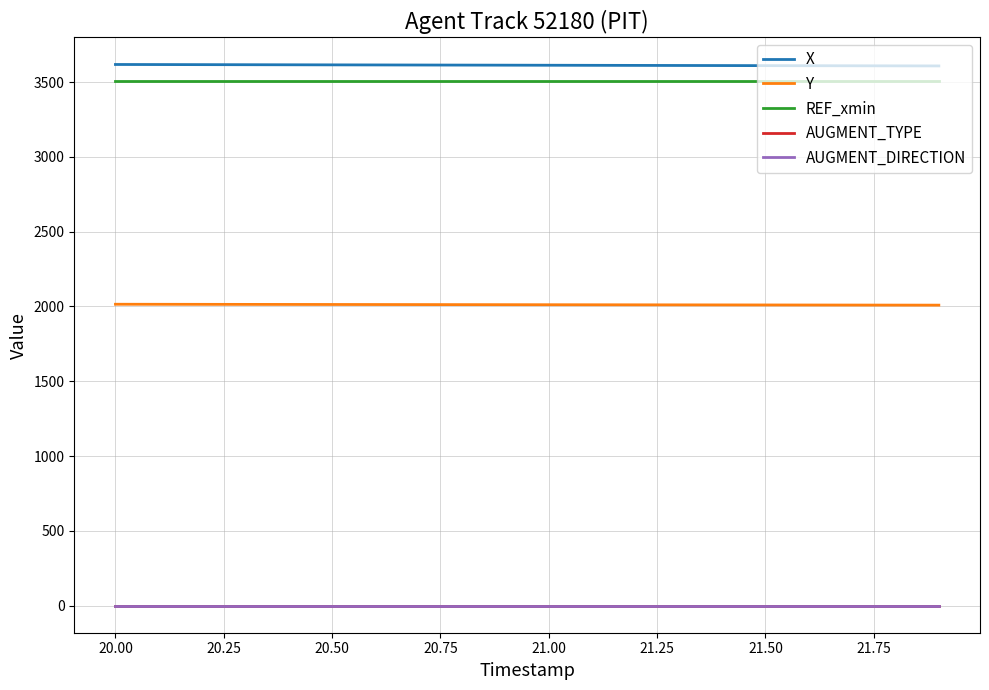

What is the greatest value displayed?

3617.9